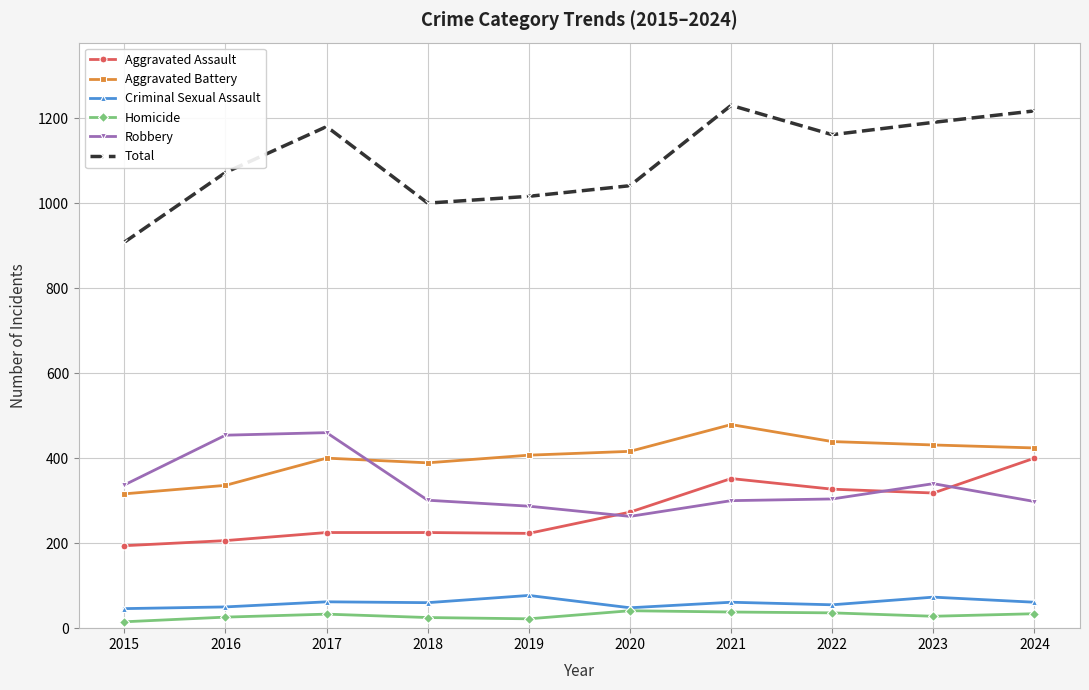

What is the minimum value for Homicide?

15